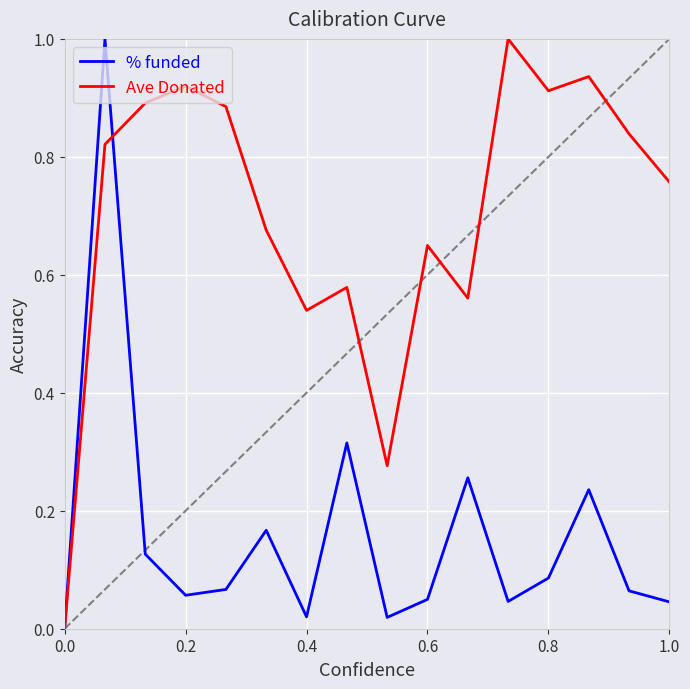

Which series has the largest total across all categories?

Ave Donated